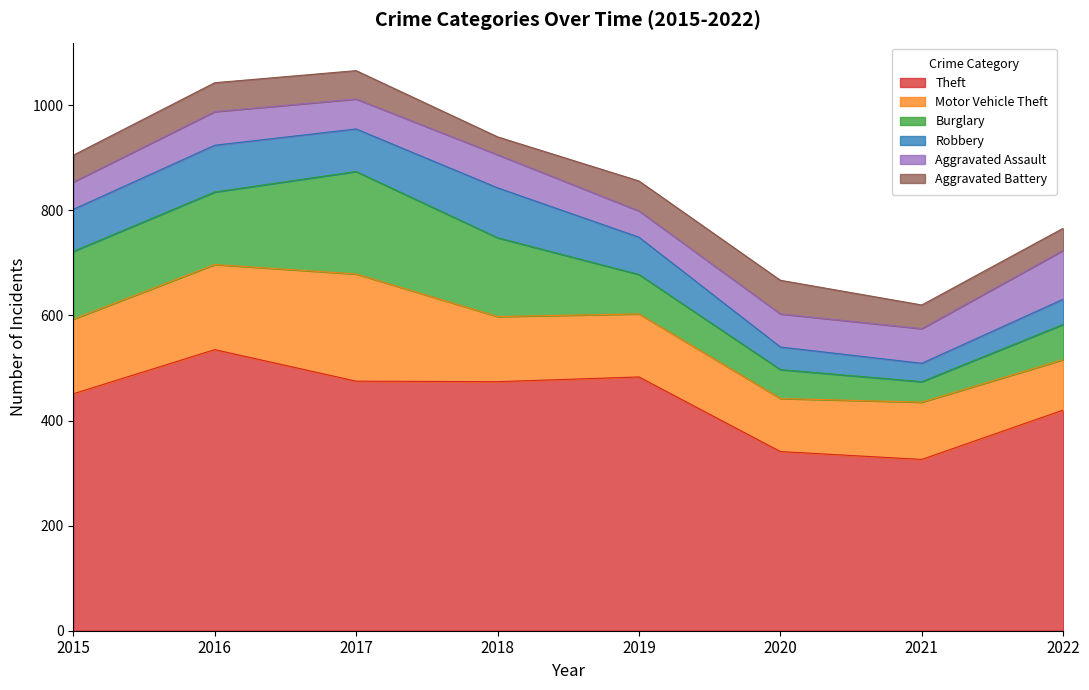

How many data points in Aggravated Assault are above 63?

3